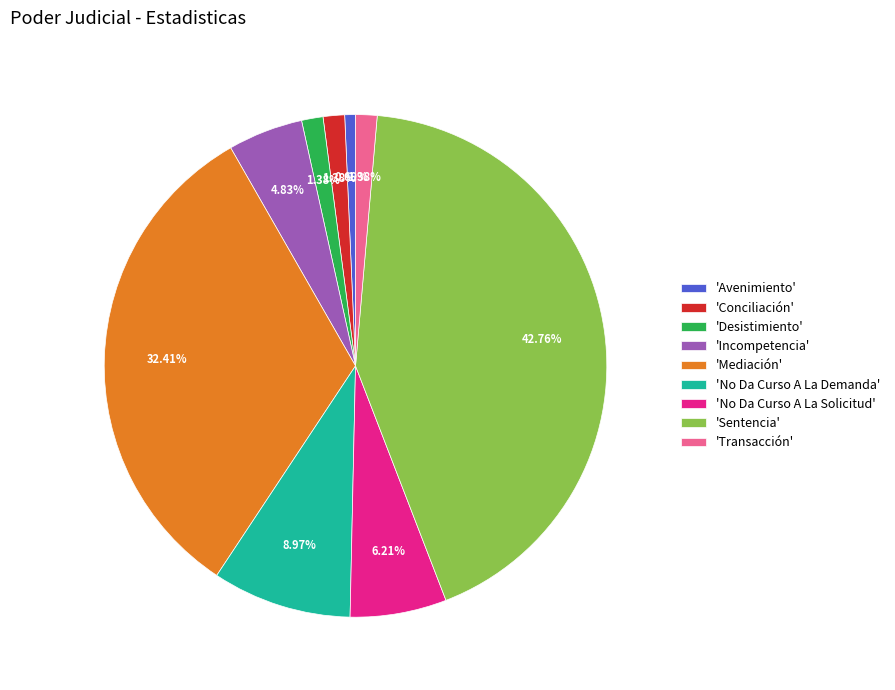

Do 'Desistimiento' and 'Conciliación' together represent more than half of the pie?

No